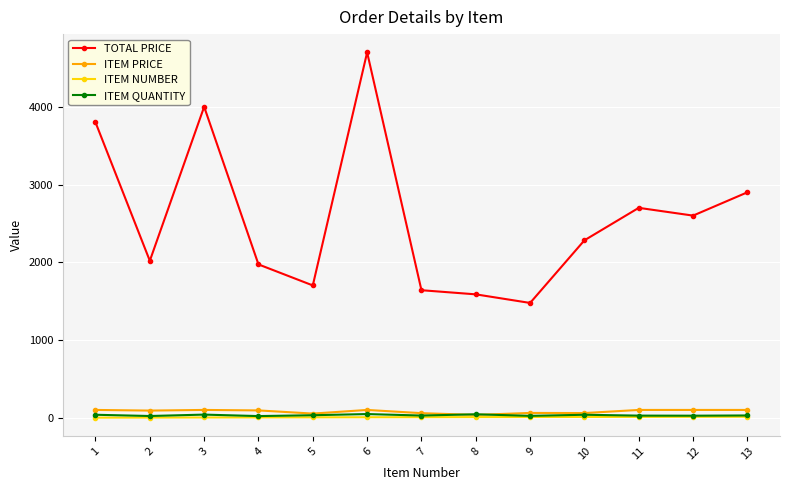

At how many categories does at least one series exceed 2452?

6